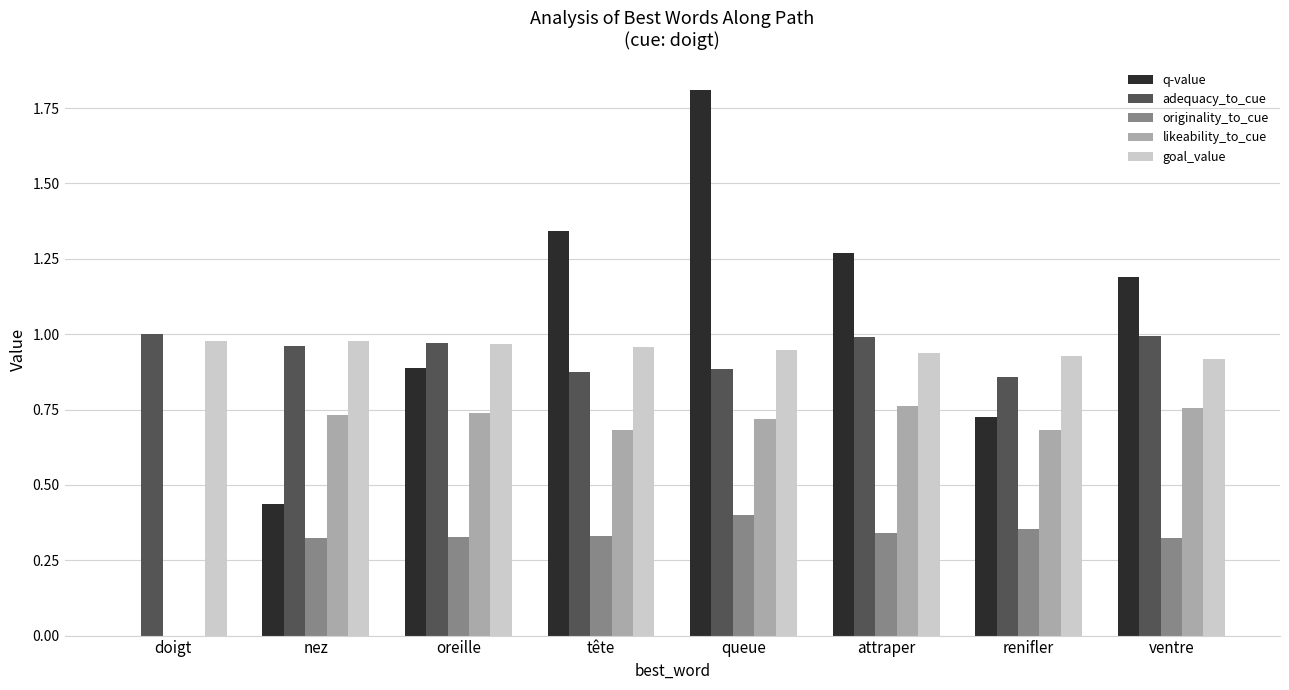

Which series has the widest spread of values?

q-value